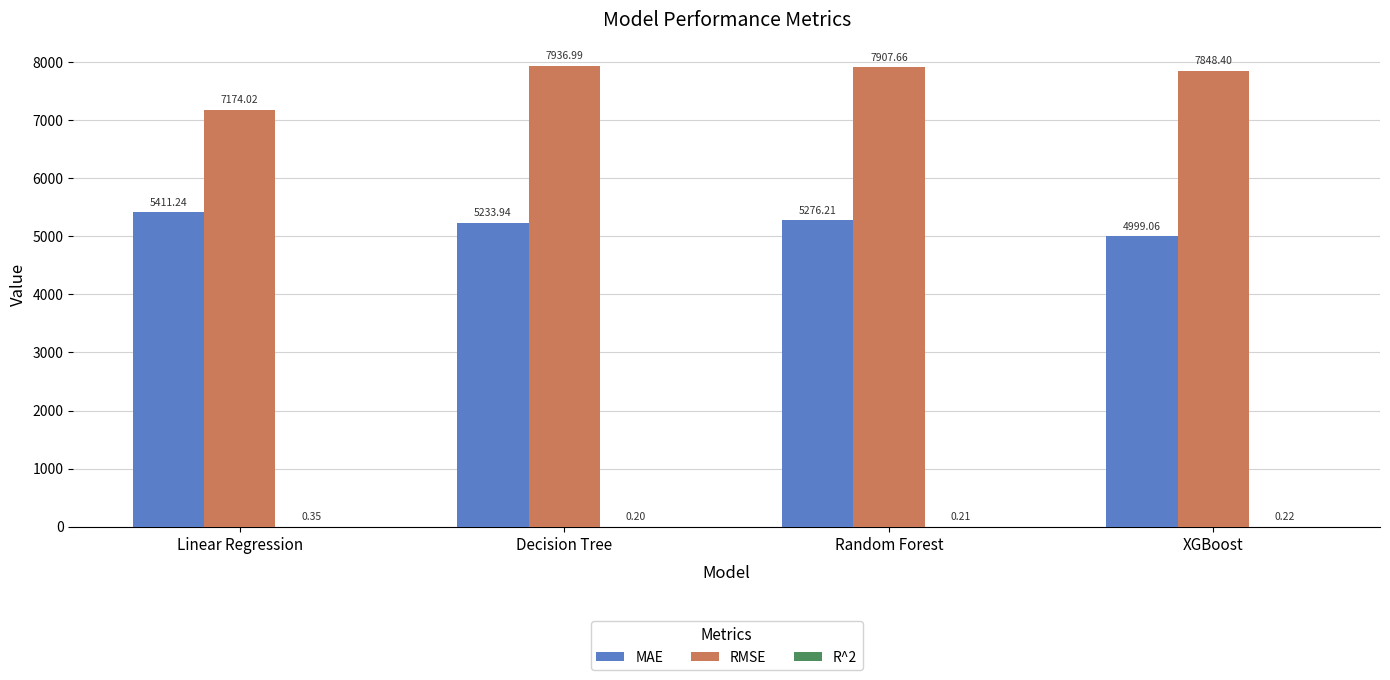

What is the sum of all MAE values?

20920.4